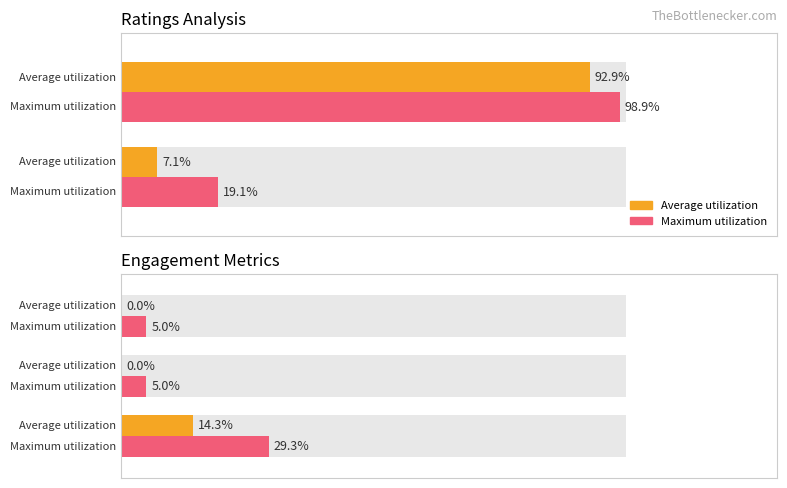

How many bars are there in each group?

2